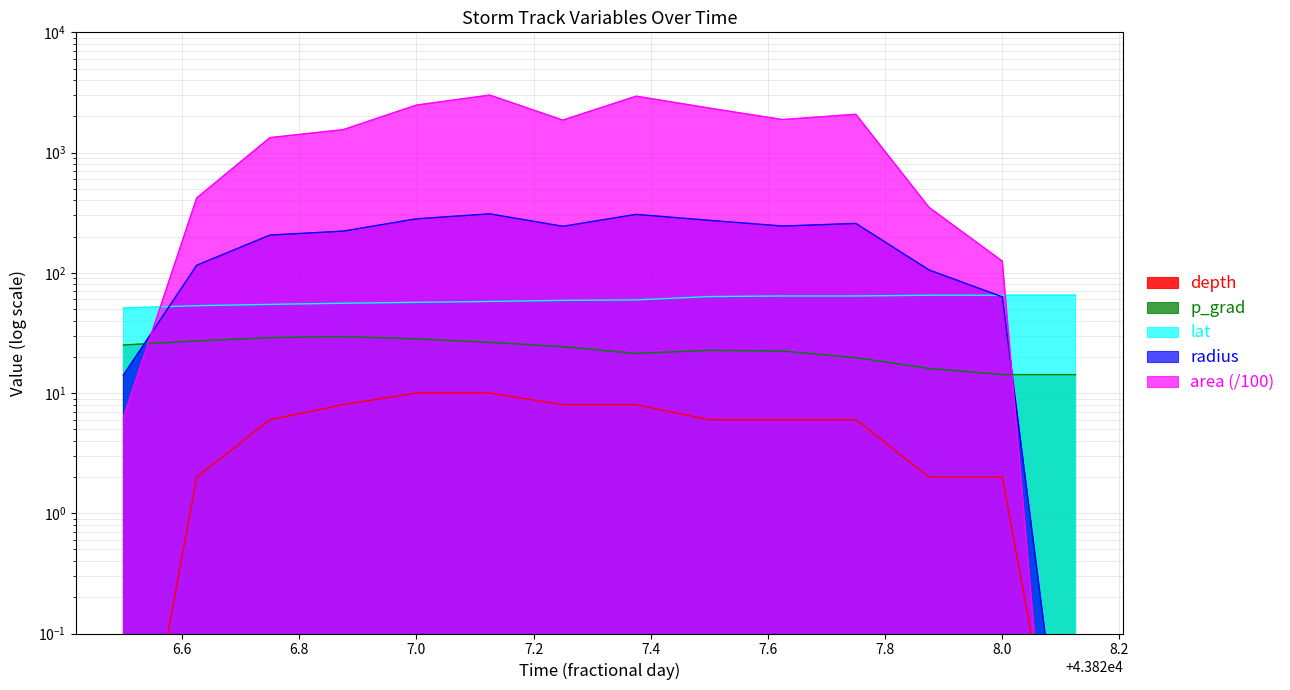

At which label does p_grad first exceed 24?

43826.5